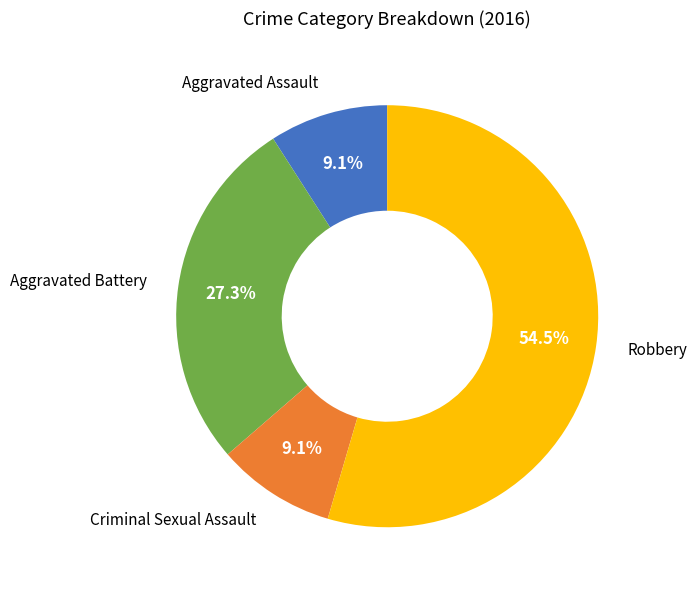

Does any single category account for the majority?

Yes